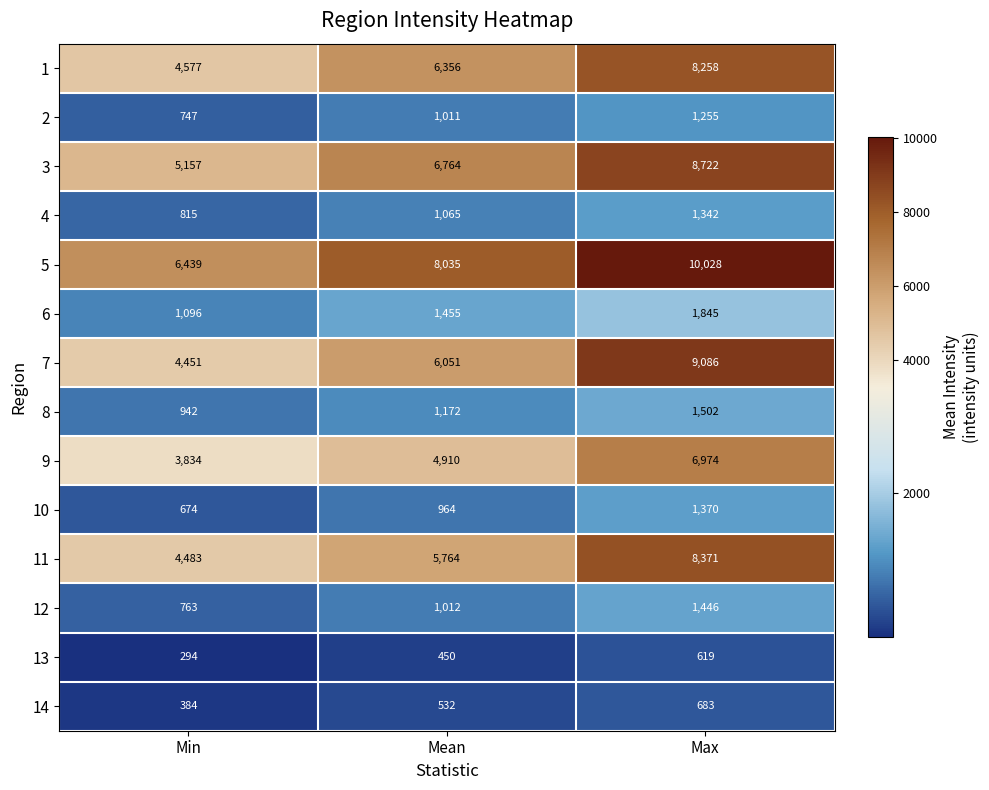

List the labels in order of 9 value, smallest first.

Min, Mean, Max